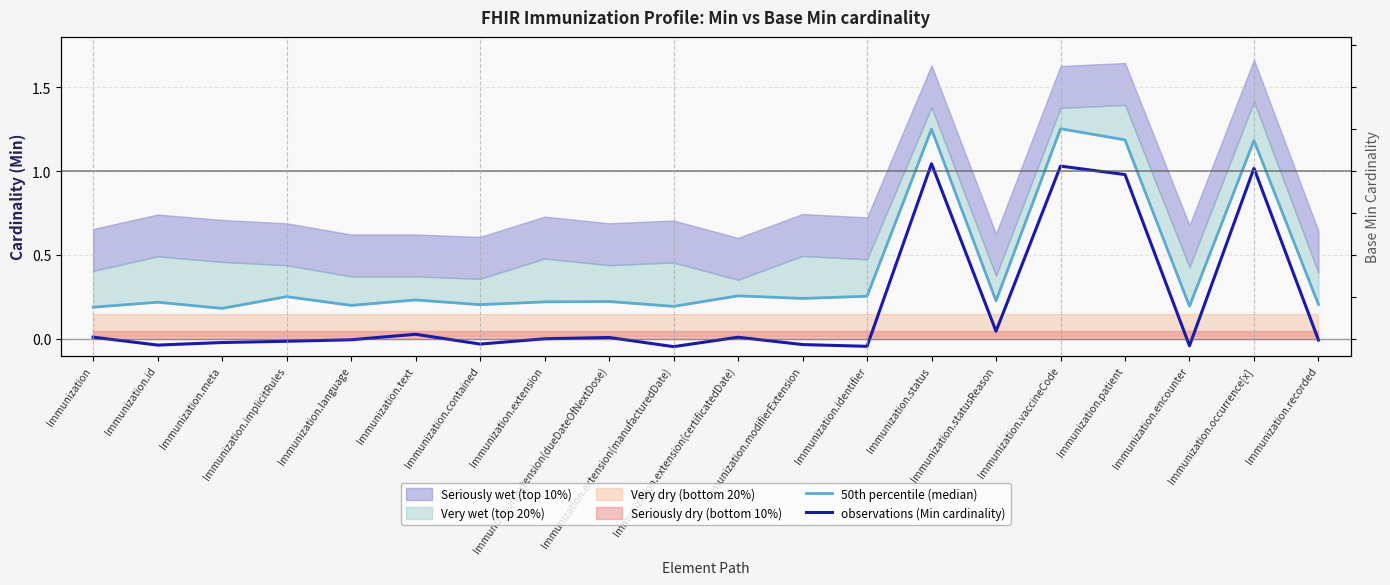

Reading left to right, what are all the values shown in this chart?

50th percentile (median): 0.2	0.2	0.2	0.3	0.2	0.2	0.2	0.2	0.2	0.2	0.3	0.2	0.3	1.3	0.2	1.3	1.2	0.2	1.2	0.2
observations (Min cardinality): 0.0	-0.0	-0.0	-0.0	-0.0	0.0	-0.0	0.0	0.0	-0.0	0.0	-0.0	-0.0	1.0	0.0	1.0	1.0	-0.0	1.0	-0.0